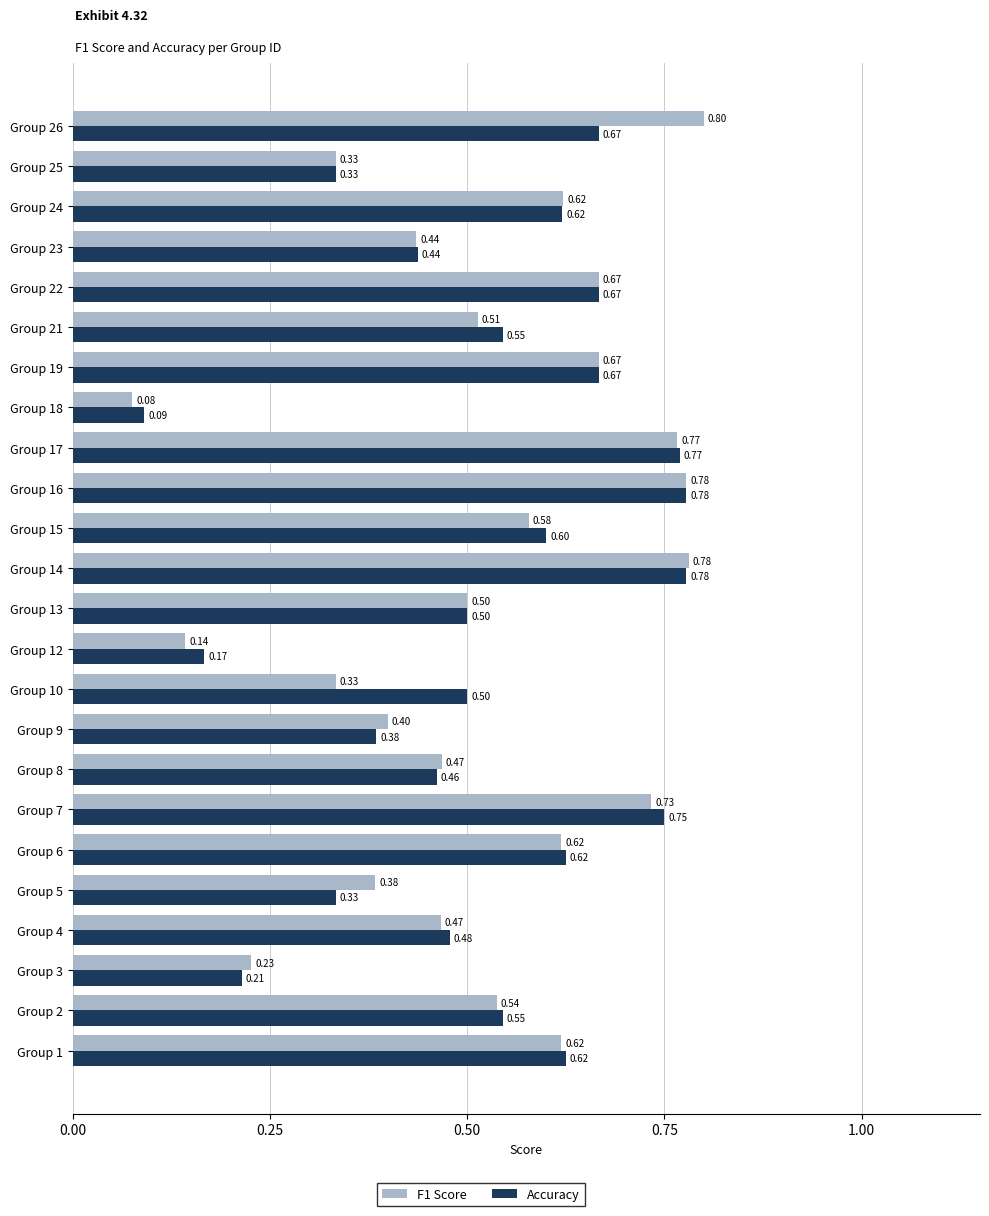

Which series has the largest total across all categories?

Accuracy